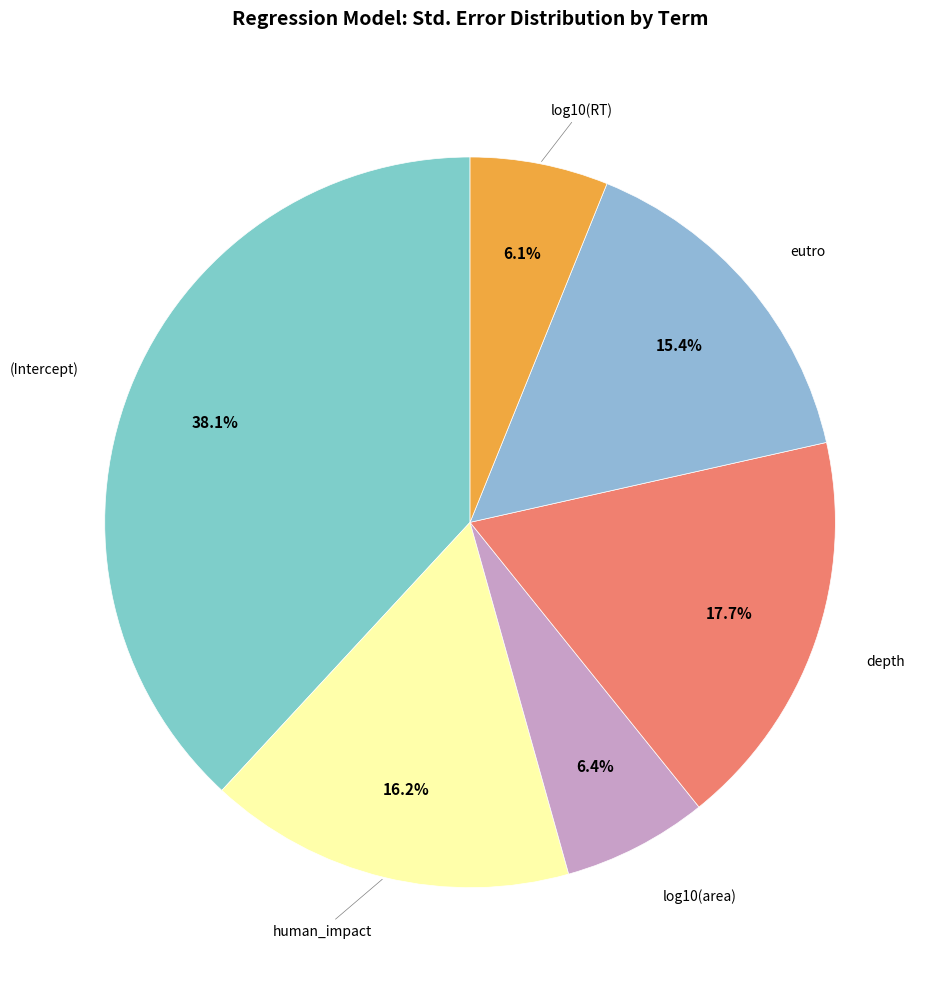

Which category has the smallest portion of the pie?

log10(RT)